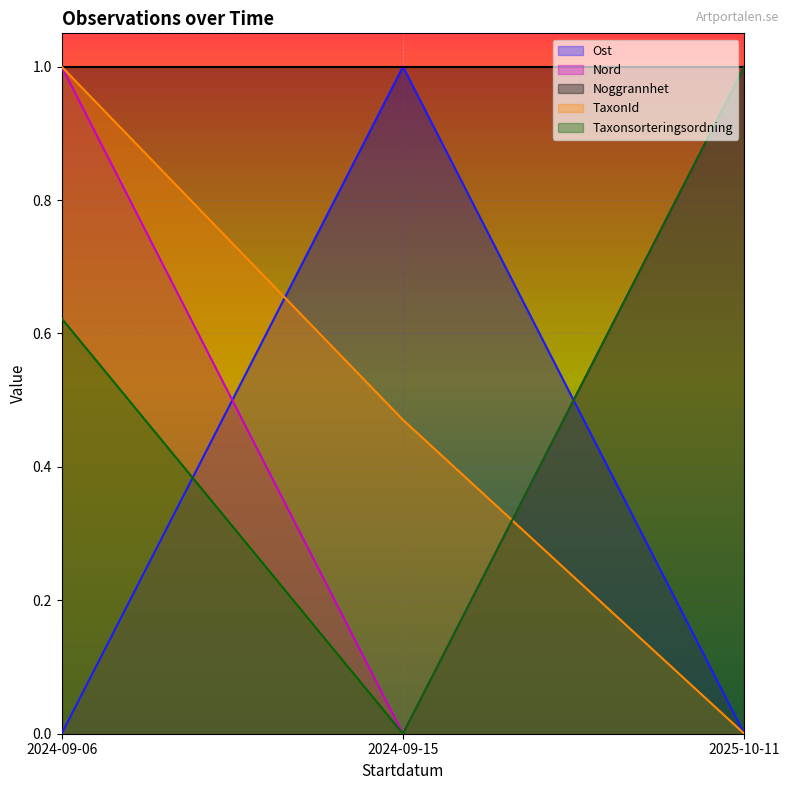

Between 2024-09-15 and 2024-09-06, which is larger?

2024-09-15